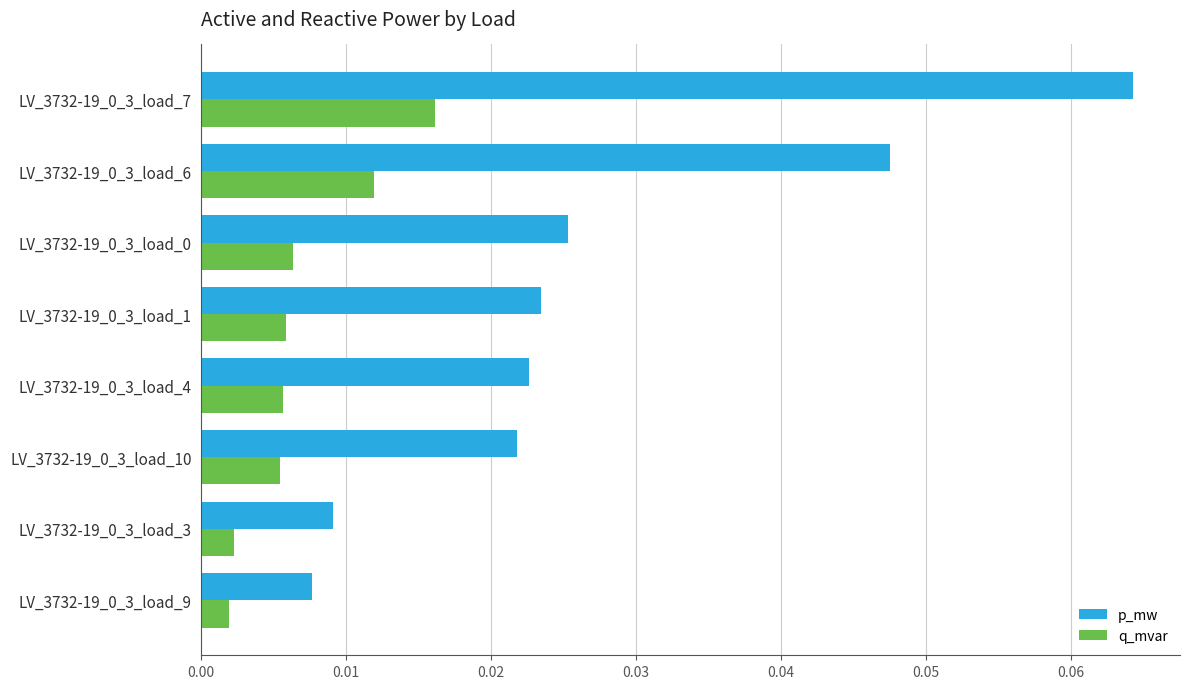

Rank the series by their maximum value, from lowest to highest.

q_mvar, p_mw